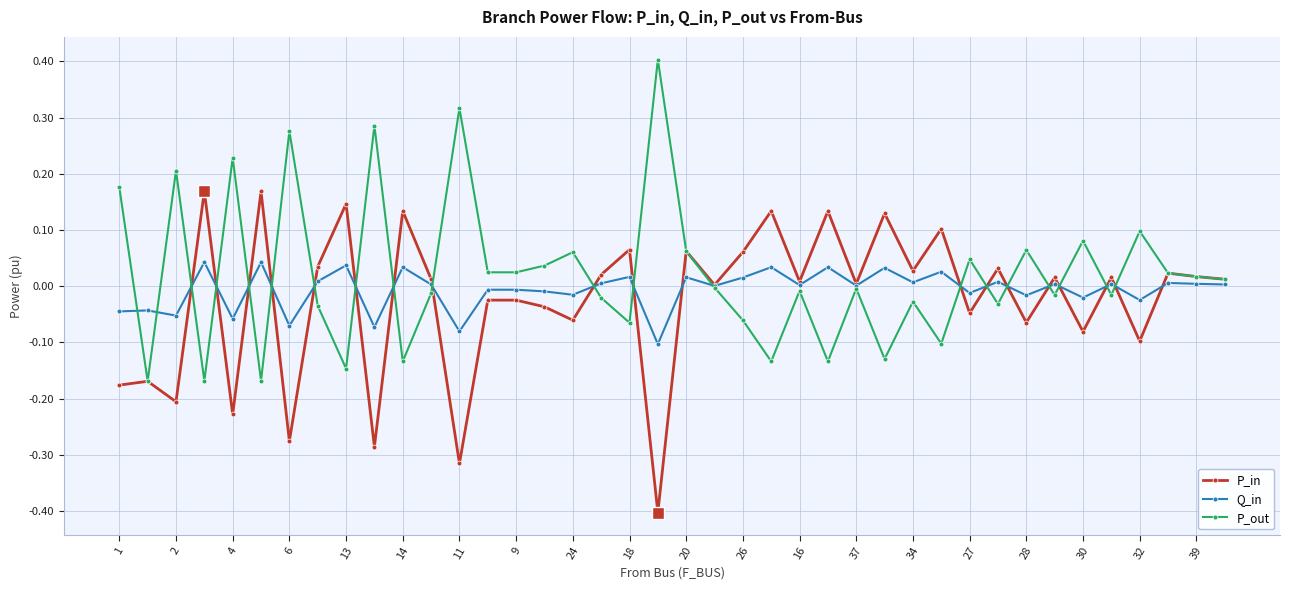

In P_out, how many points are higher than both neighbors (excluding endpoints)?

14